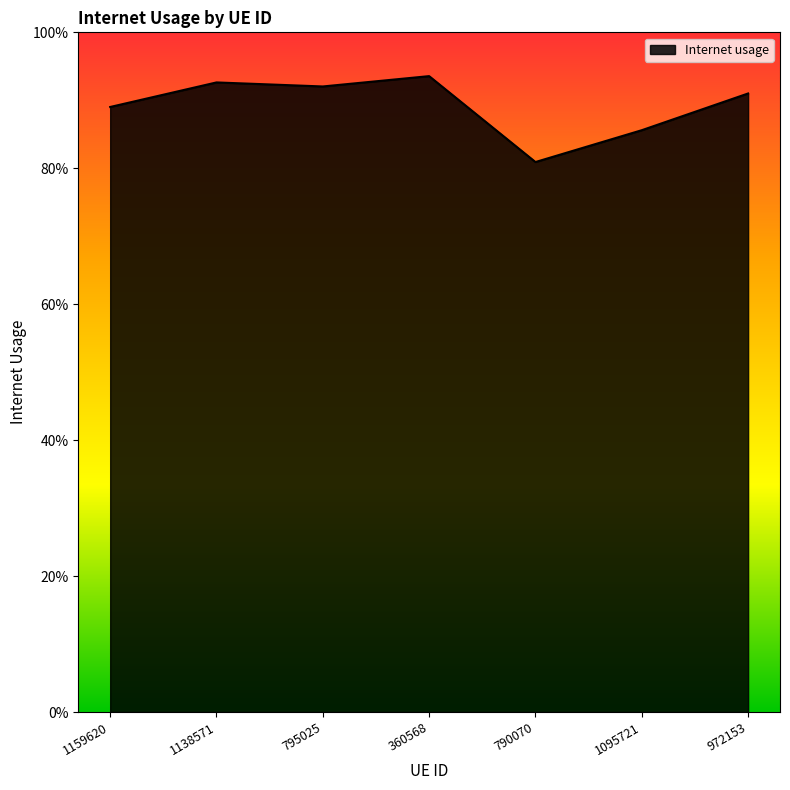

What is the difference between the maximum and second lowest values?

0.1